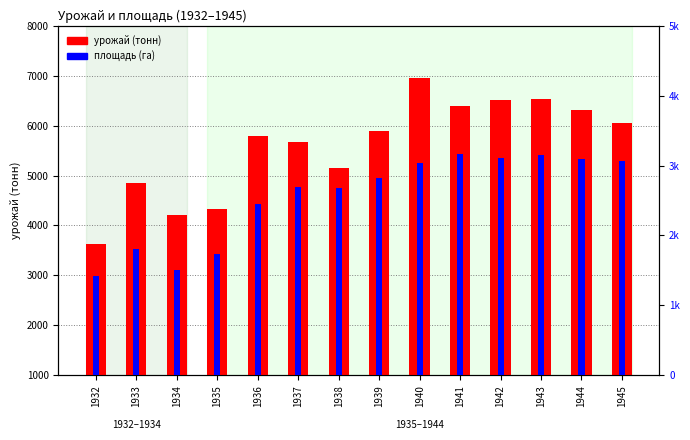

How many values in the урожай (тонн) series exceed 5889?

6